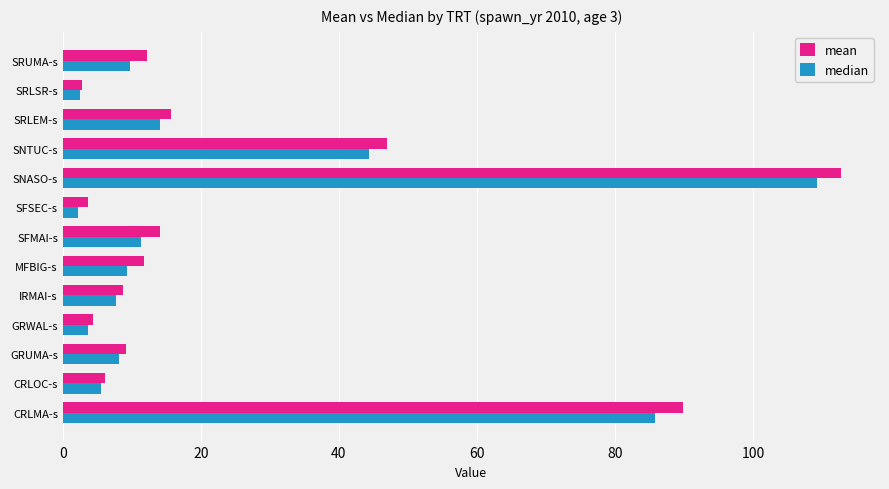

What is the total value across all series at SFMAI-s?

25.5